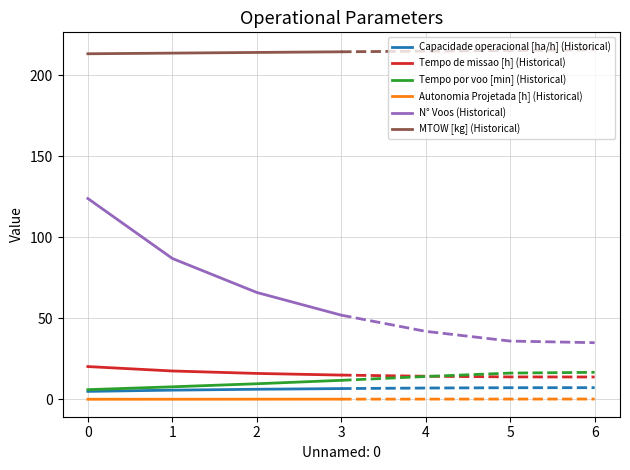

What is the difference between the maximum and minimum values in the Tempo por voo [min] series?

10.7